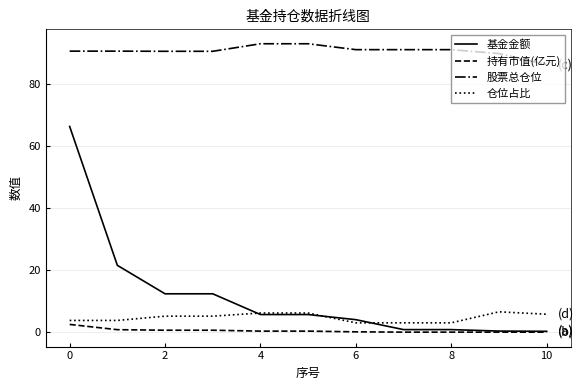

Which series has the largest total across all categories?

股票总仓位